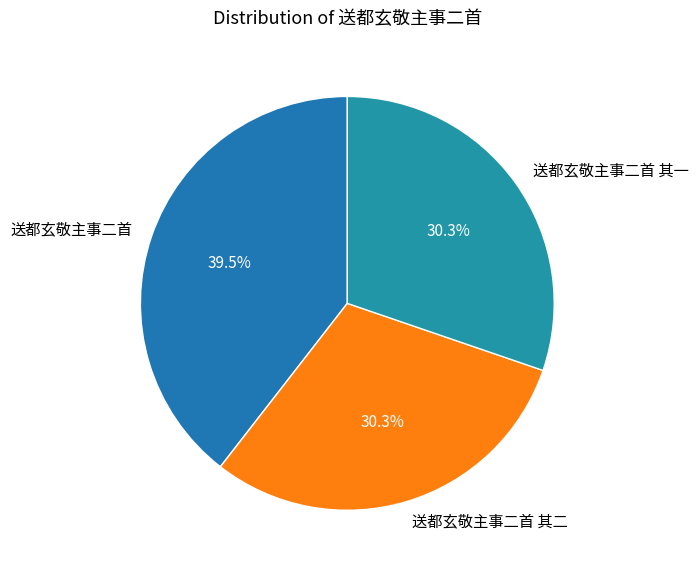

Approximately how many times larger is the value at 送都玄敬主事二首 compared to 送都玄敬主事二首 其一?

1.3